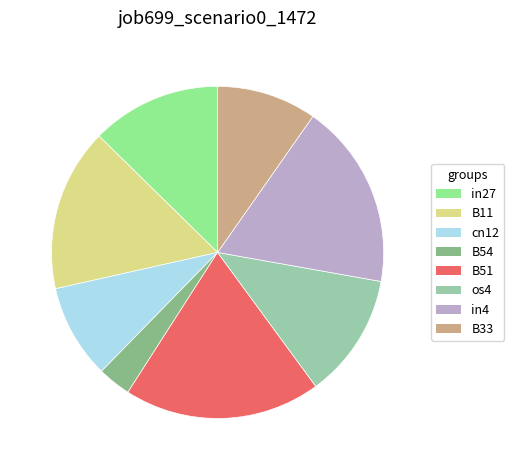

Rank the categories by value from lowest to highest.

B54, cn12, B33, os4, in27, B11, in4, B51